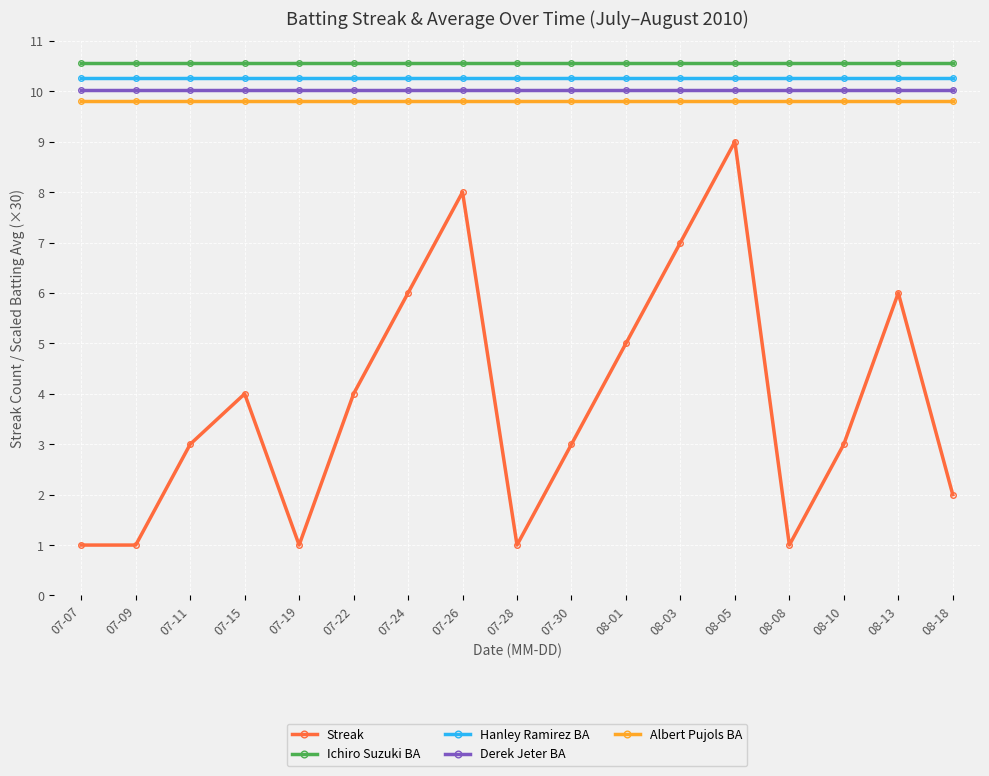

What is the sum of all Streak values?

65.0